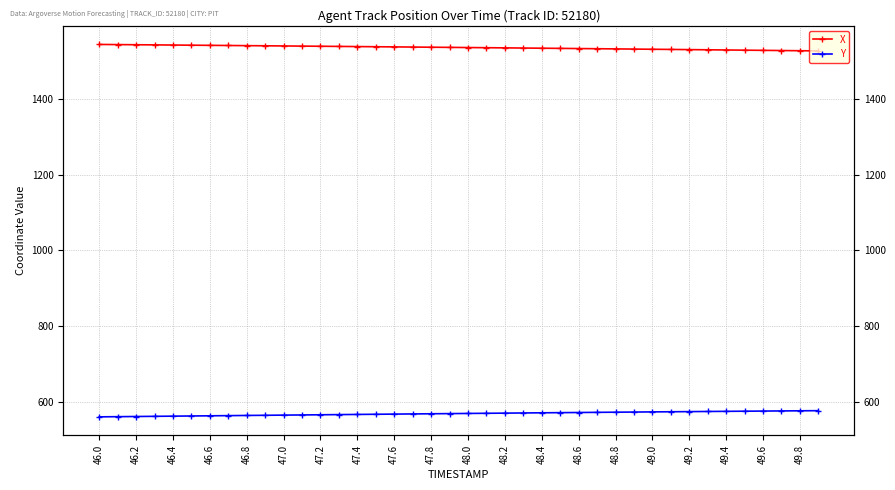

How many lines are shown in the chart?

2